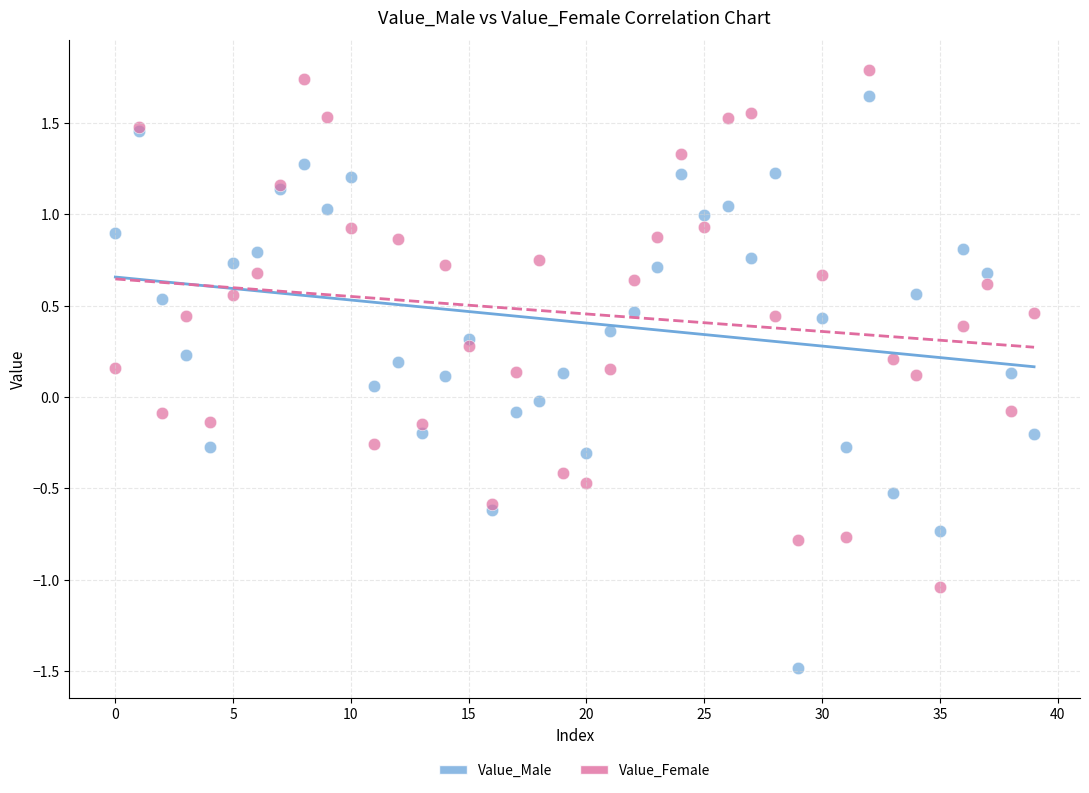

Which series has the largest Y range (max minus min)?

Value_Male